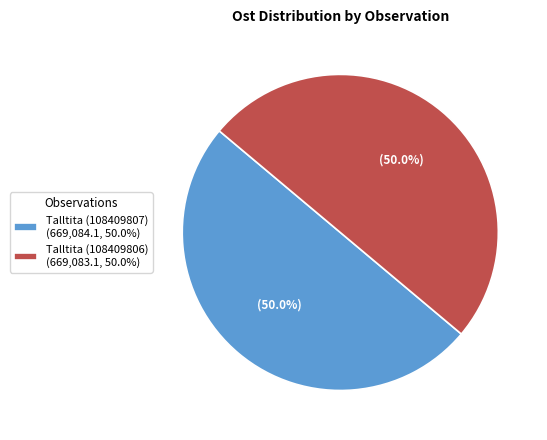

Count the number of slices in the pie.

2